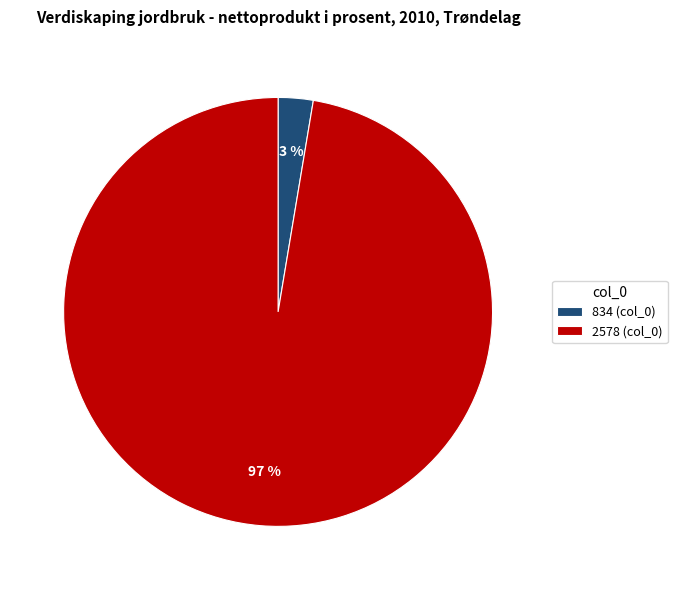

Count the number of slices in the pie.

2